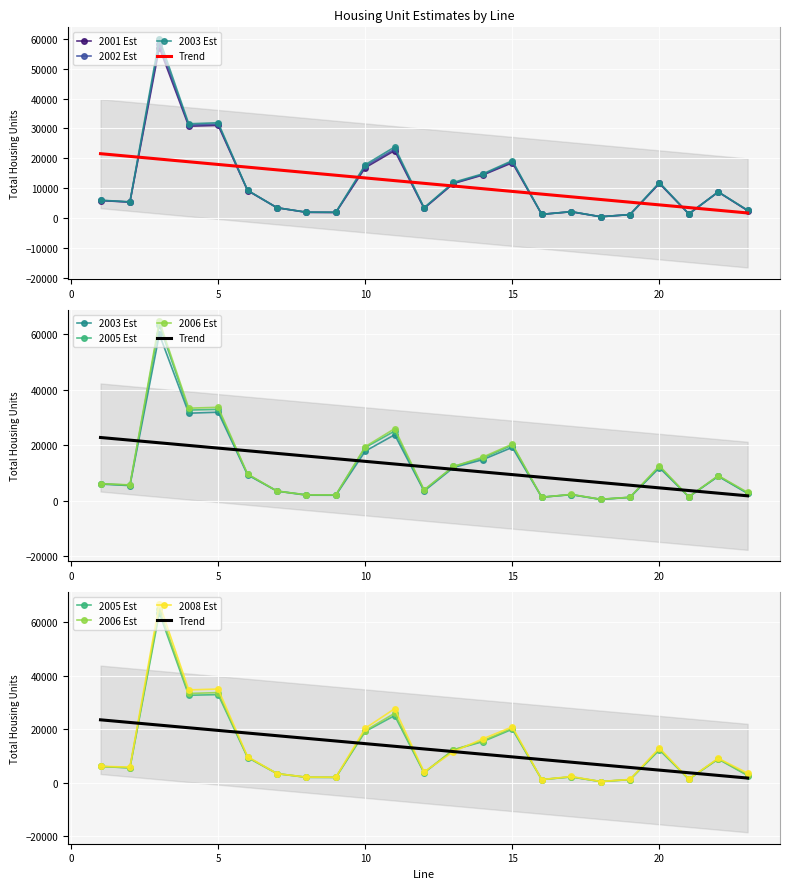

Reading right to left, what are all the values shown in this chart?

2001 Est: 2450	8694	1364	11541	1110	405	2070	1212	18492	14389	11534	3217	22573	16839	1831	1880	3430	9174	31000	30727	57052	5300	5827
2002 Est: 2510	8692	1355	11700	1125	412	2091	1208	18871	14556	11680	3322	23039	17352	1872	1903	3413	9213	31428	31092	58364	5348	5880
2003 Est: 2594	8744	1348	11862	1143	417	2127	1203	19200	14783	11933	3434	23763	17833	1913	1943	3412	9272	31886	31535	60017	5403	5947
2005 Est: 2712	8848	1338	12267	1183	450	2185	1199	20016	15382	12304	3708	25088	19148	2006	2061	3426	9439	32914	32666	63403	5542	6096
2006 Est: 2928	9006	1356	12572	1189	479	2226	1193	20375	15687	12294	3864	25953	19460	2039	2032	3425	9570	33665	33346	64754	5655	6083
2008 Est: 3568	9149	1405	12998	1240	478	2352	1189	20877	16413	11641	4055	27658	20354	2067	2118	3411	9774	34999	34670	66898	5846	6178